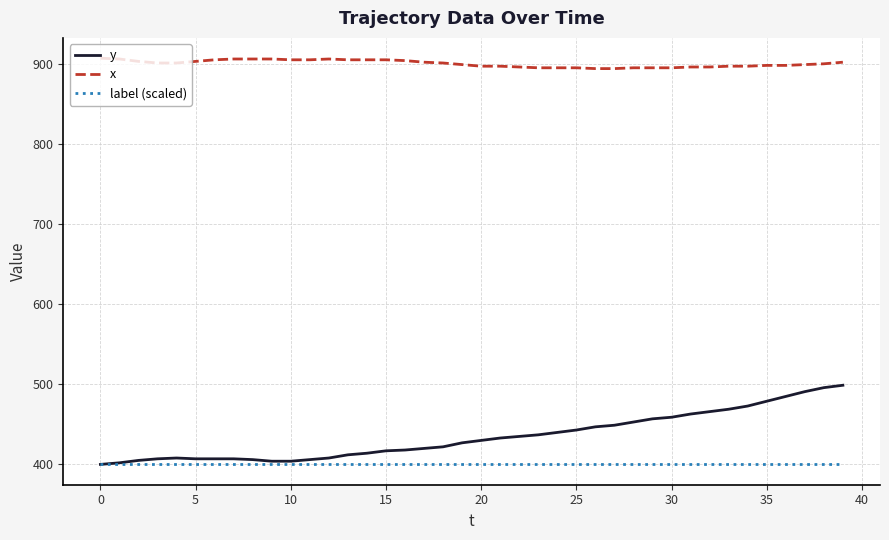

What is the greatest value displayed?

907